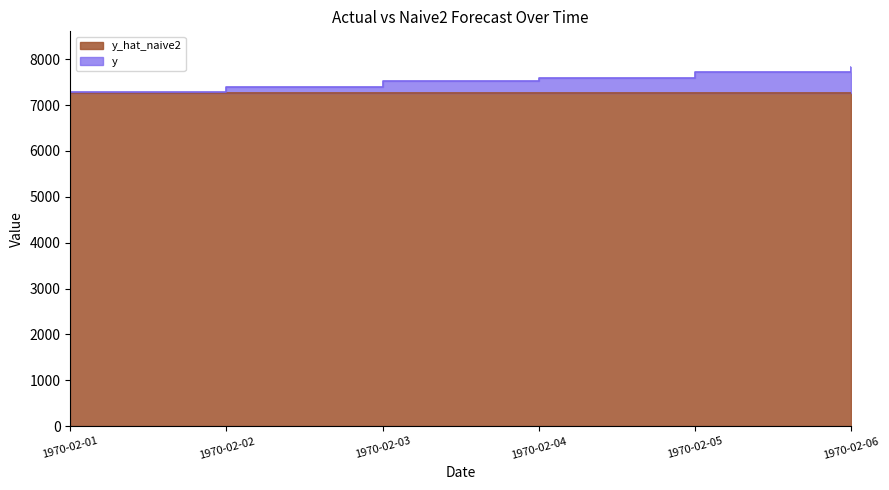

The value at 1970-02-02 is 7392.6. True or false?

True